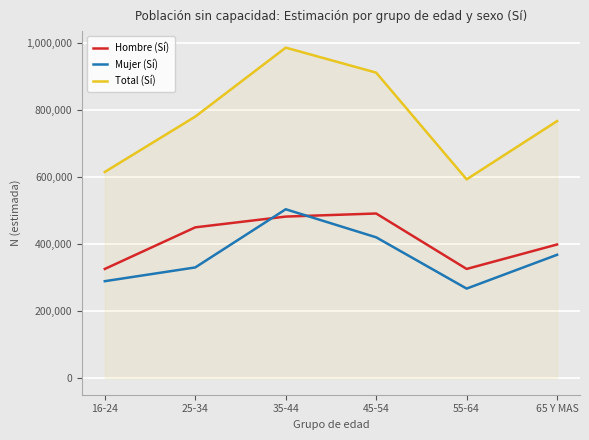

The value of Mujer (Sí) at 45-54 is 291363. True or false?

False